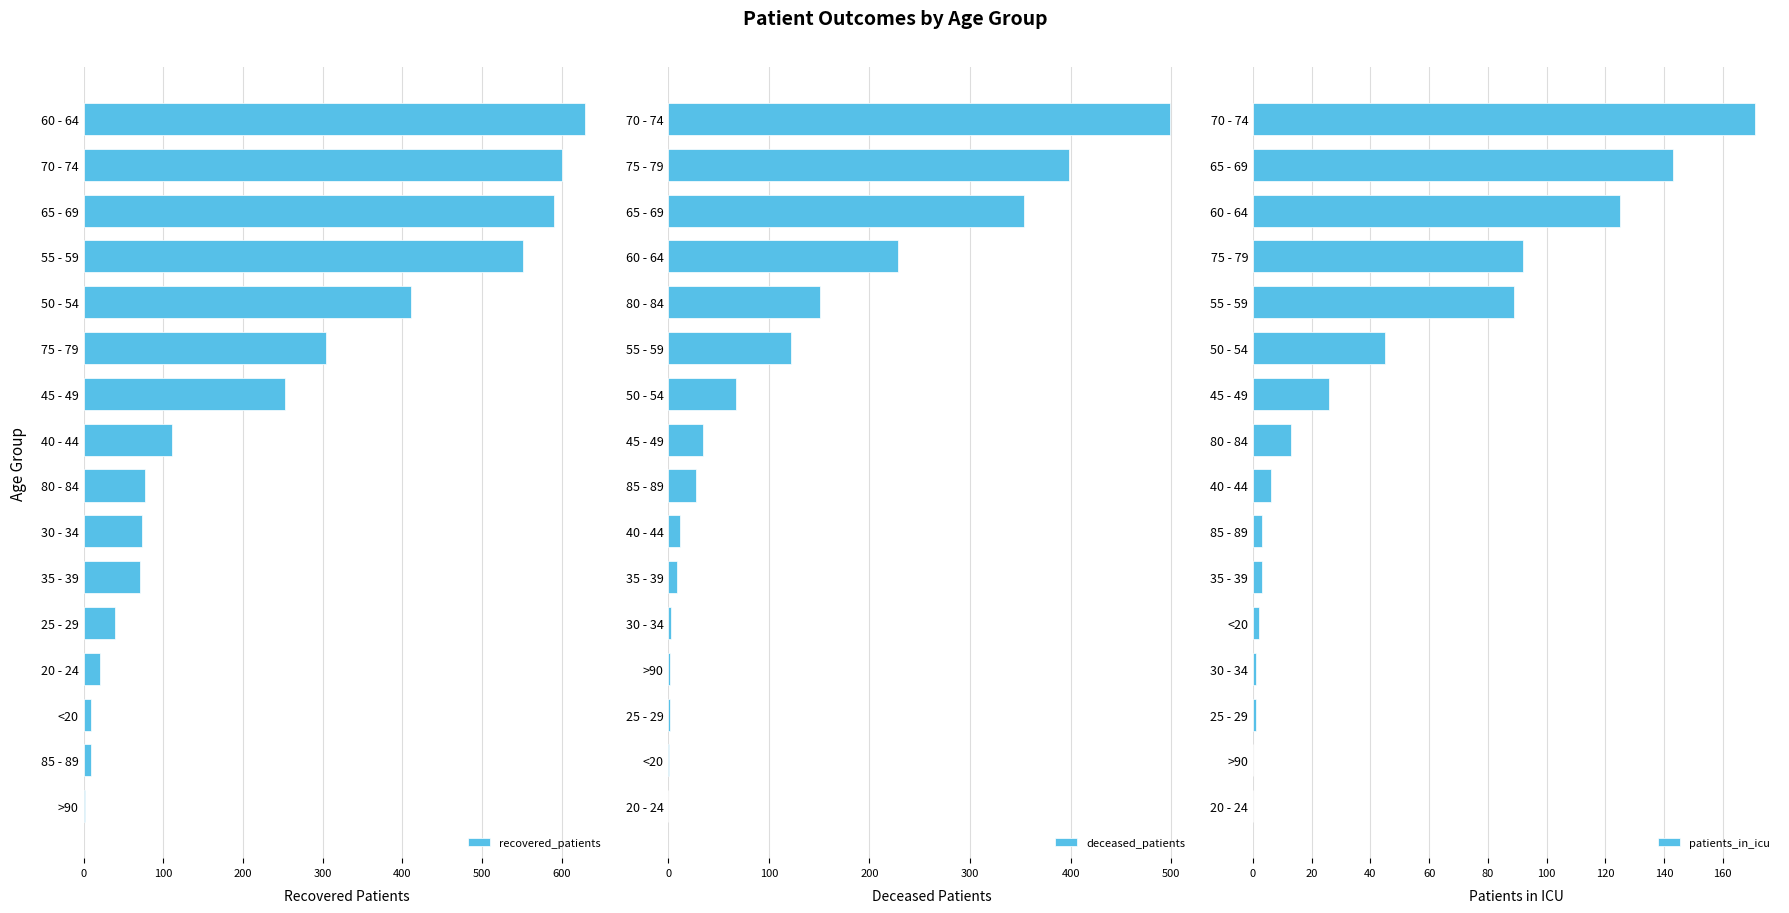

What is the sum of all recovered_patients values?

3753